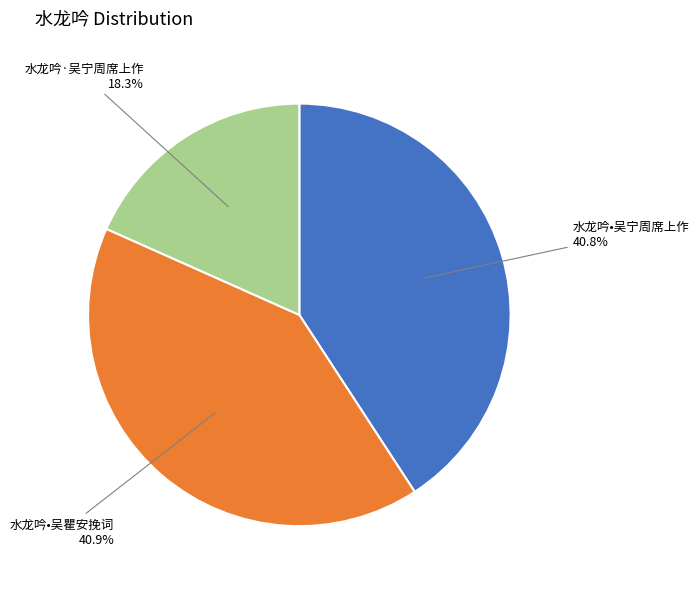

Is there any slice that represents more than half of the pie?

No